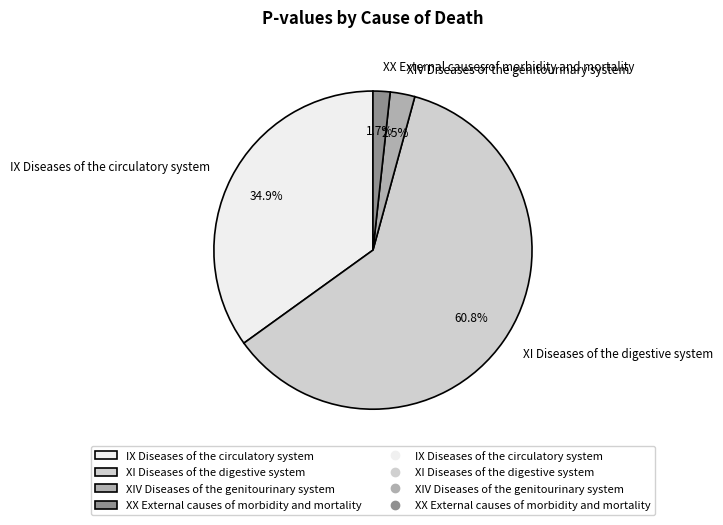

To the nearest percent, what portion does IX Diseases of the circulatory system represent?

35%